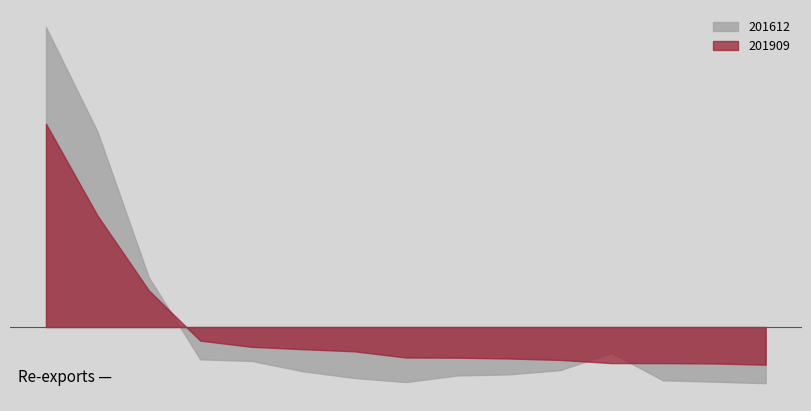

Rank the series at SINGAPORE from highest to lowest value.

201909, 201612